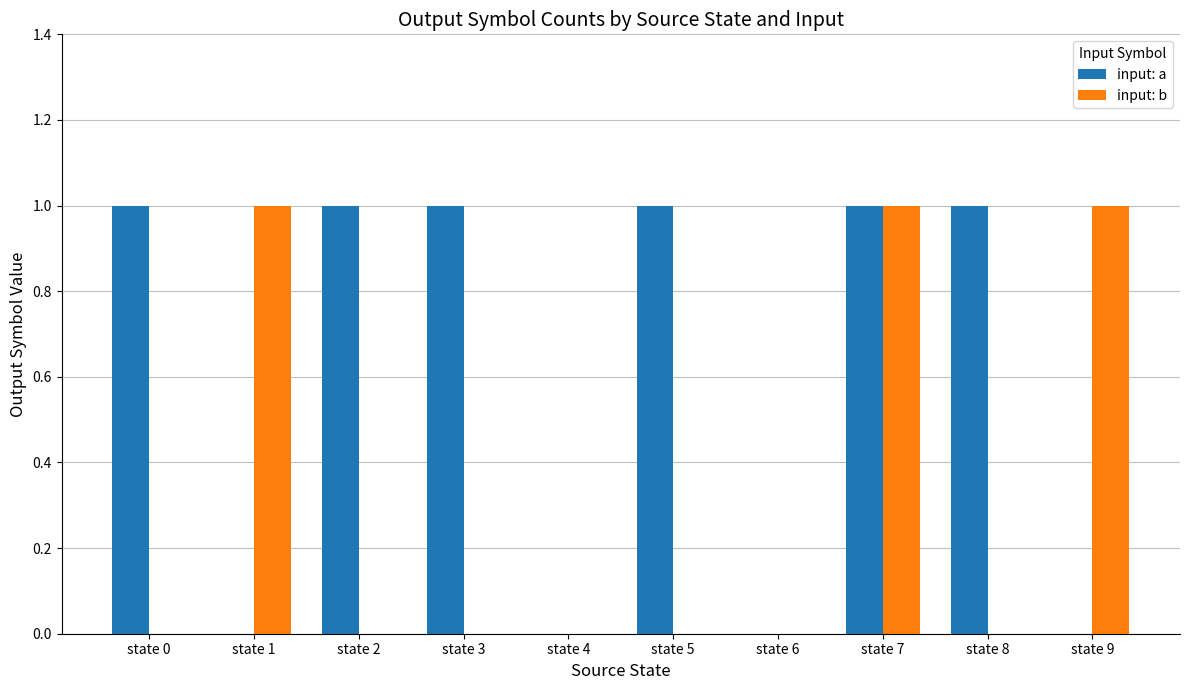

Reading left to right, transcribe all the data shown in this chart.

input: a: state 0=1	state 1=0	state 2=1	state 3=1	state 4=0	state 5=1	state 6=0	state 7=1	state 8=1	state 9=0
input: b: state 0=0	state 1=1	state 2=0	state 3=0	state 4=0	state 5=0	state 6=0	state 7=1	state 8=0	state 9=1